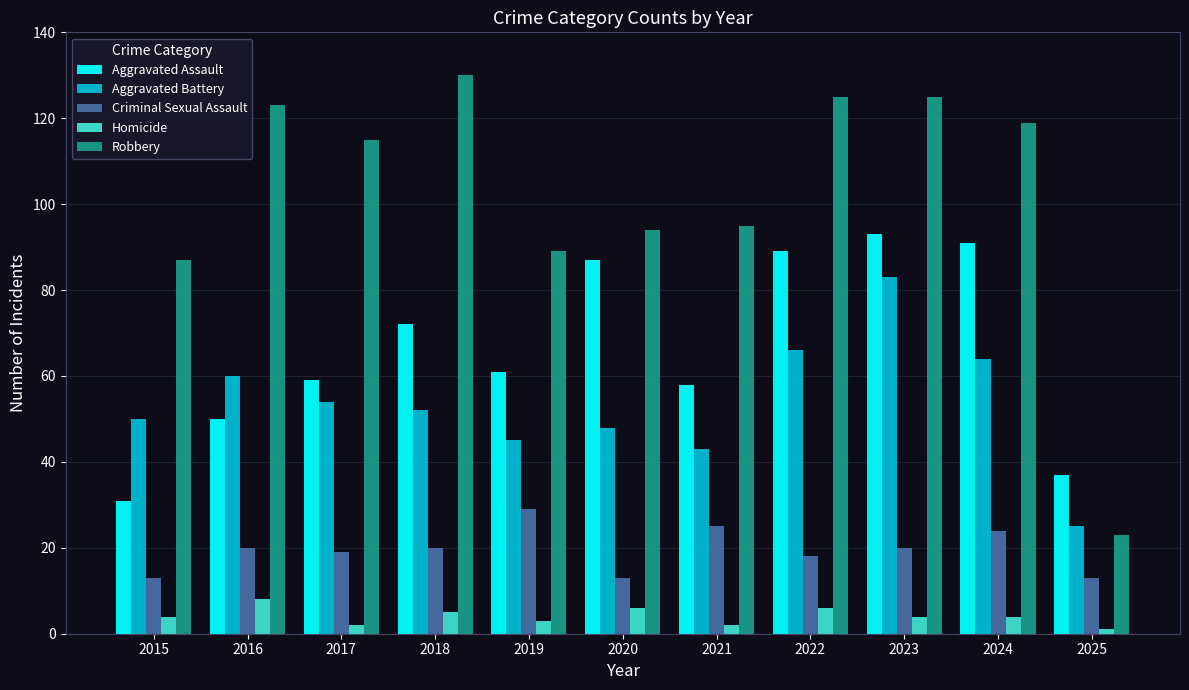

Read the Robbery value at 2025, to the nearest 5.

25